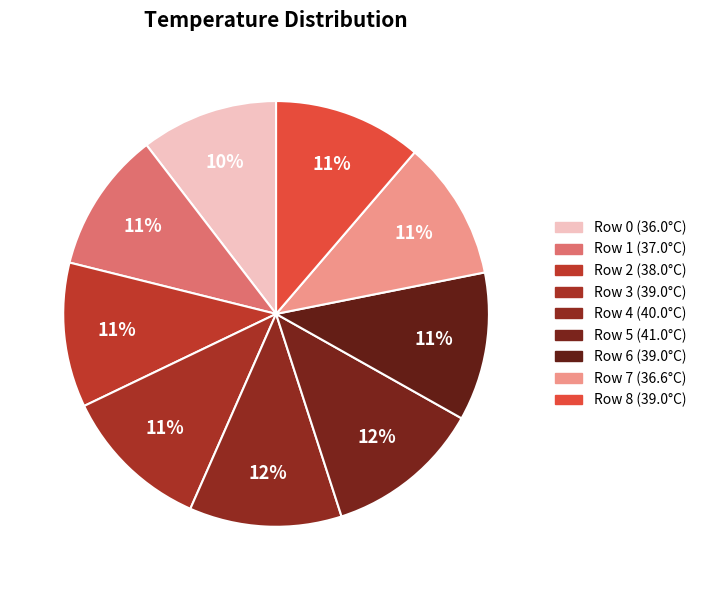

How many slices are in this pie chart?

9